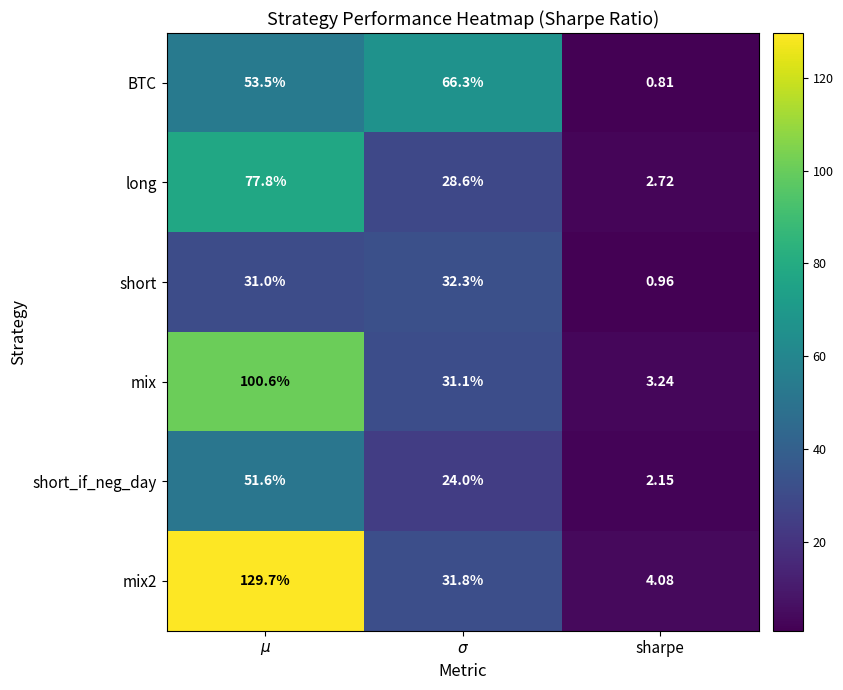

Which series has the largest total across all categories?

mix2